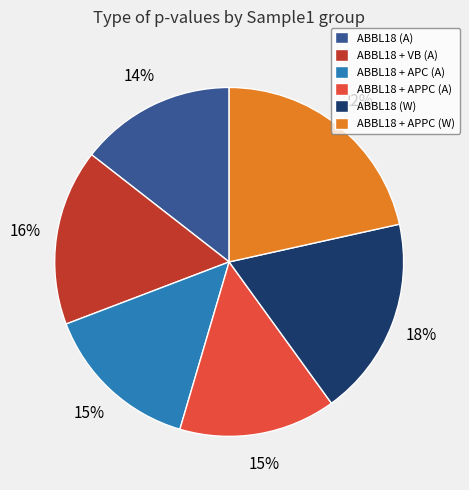

Between ABBL18 + APC (A) and ABBL18 + VB (A), which is larger?

ABBL18 + VB (A)